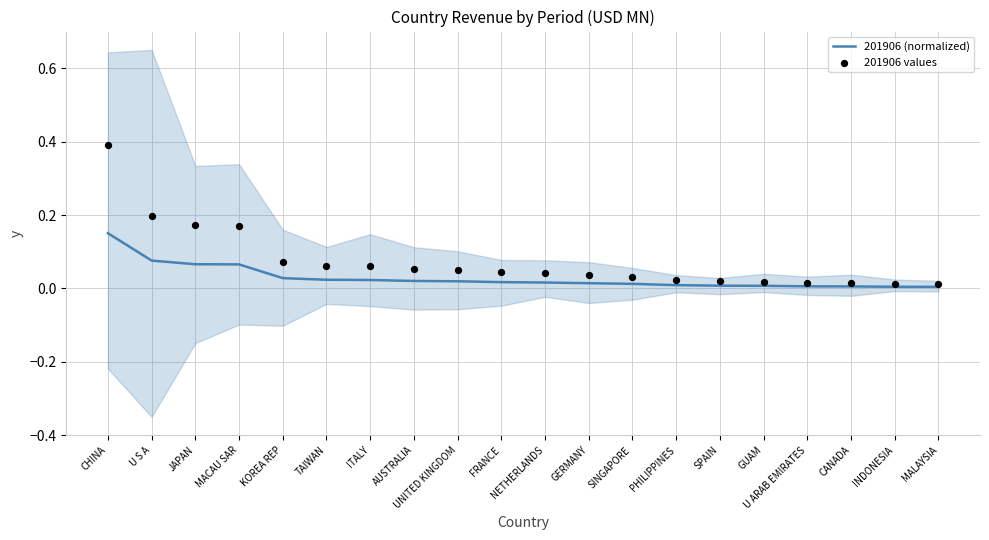

Which series contains the highest Y value?

201906 values